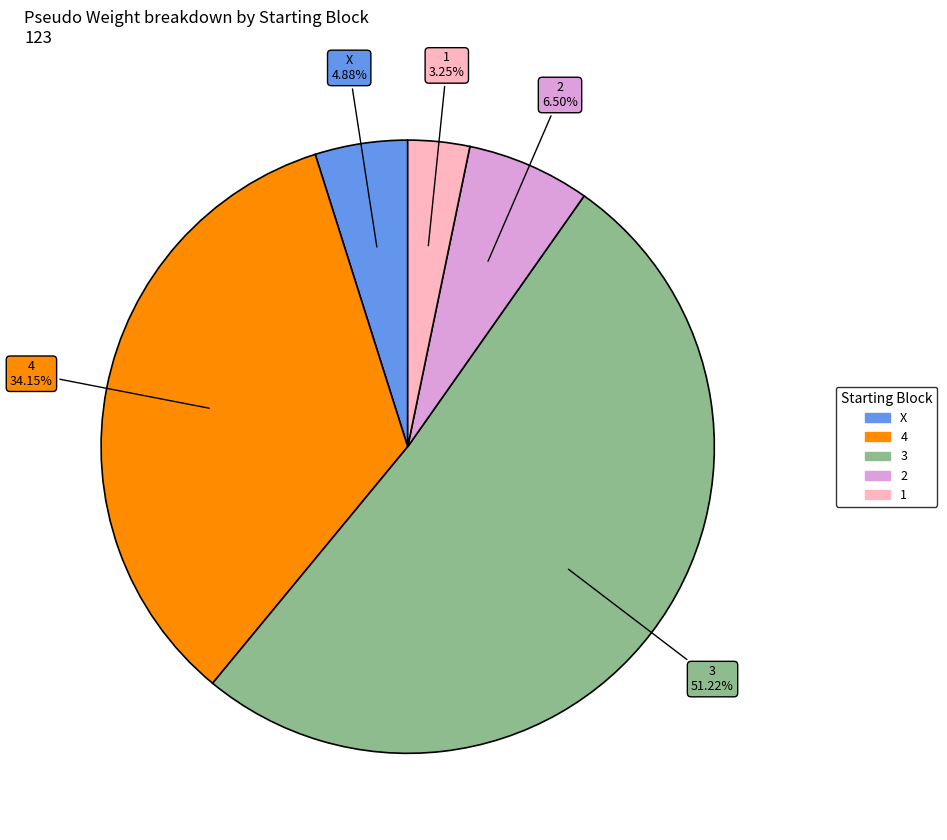

Is there a majority slice in this chart?

Yes